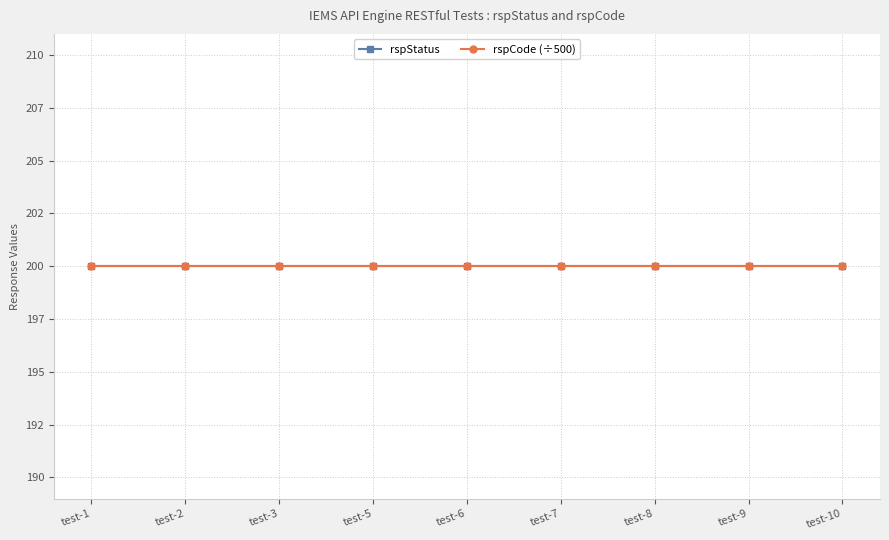

Is this an area chart (filled region under the line)?

No